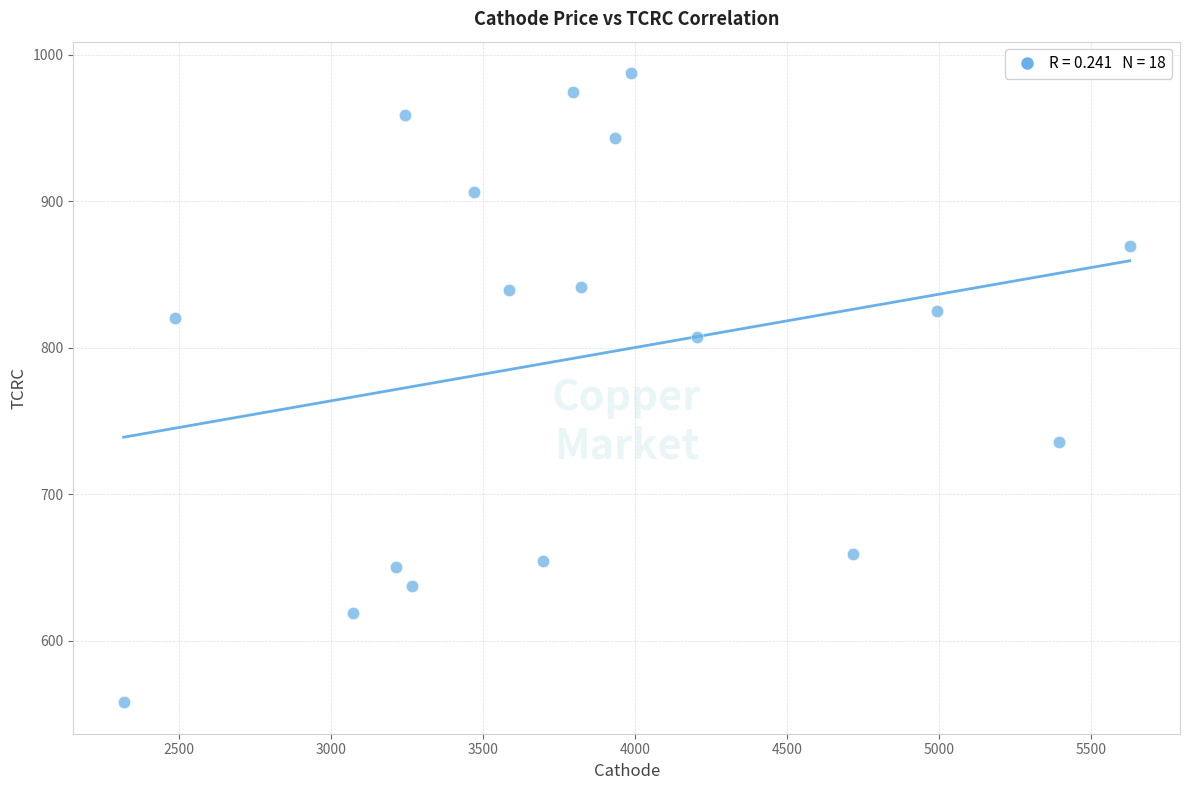

What is the range of Y values (max minus min)?

429.5